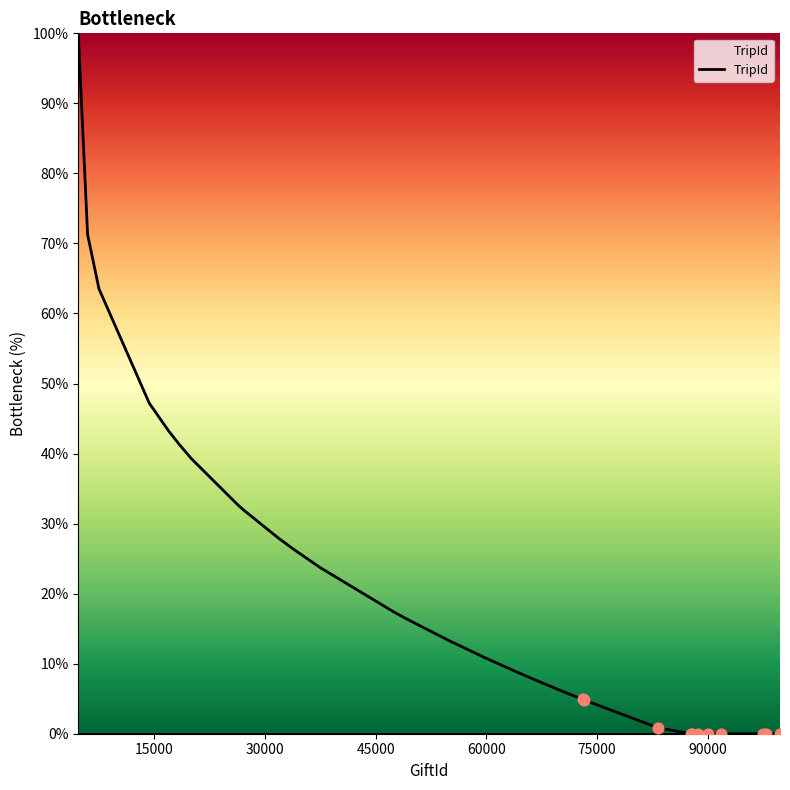

What is the maximum value shown in the chart?

100.0